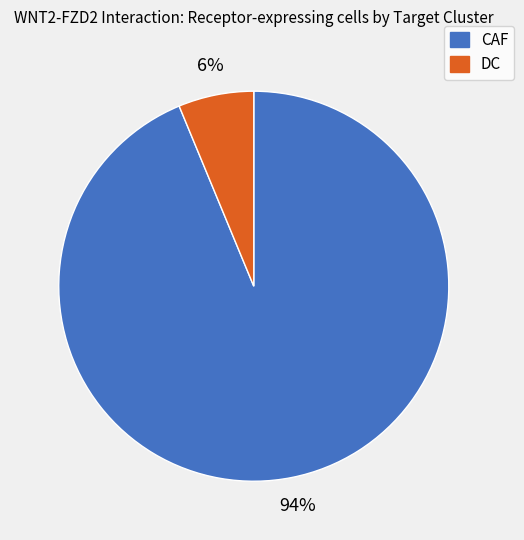

Is DC the majority of the pie?

No